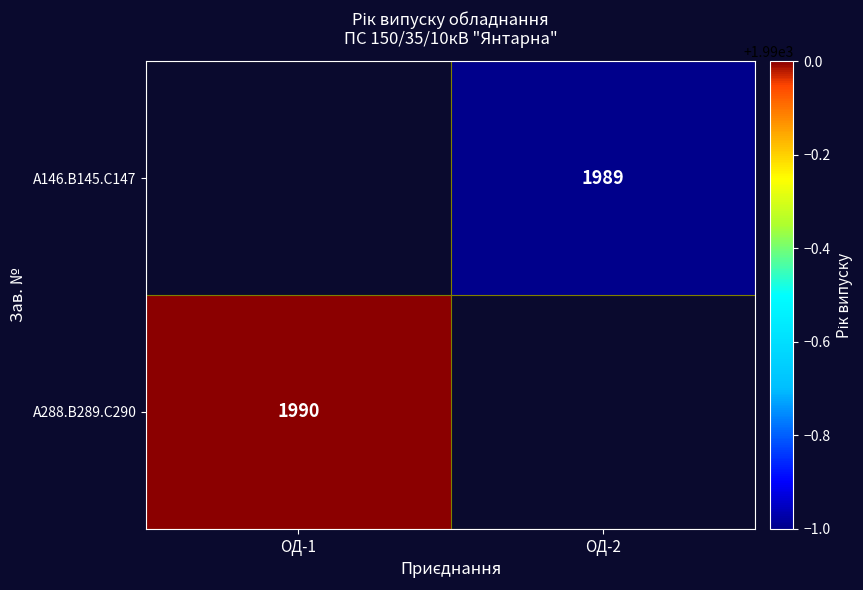

True or false: А146.В145.С147 has a value of 1989 at ОД-2.

True